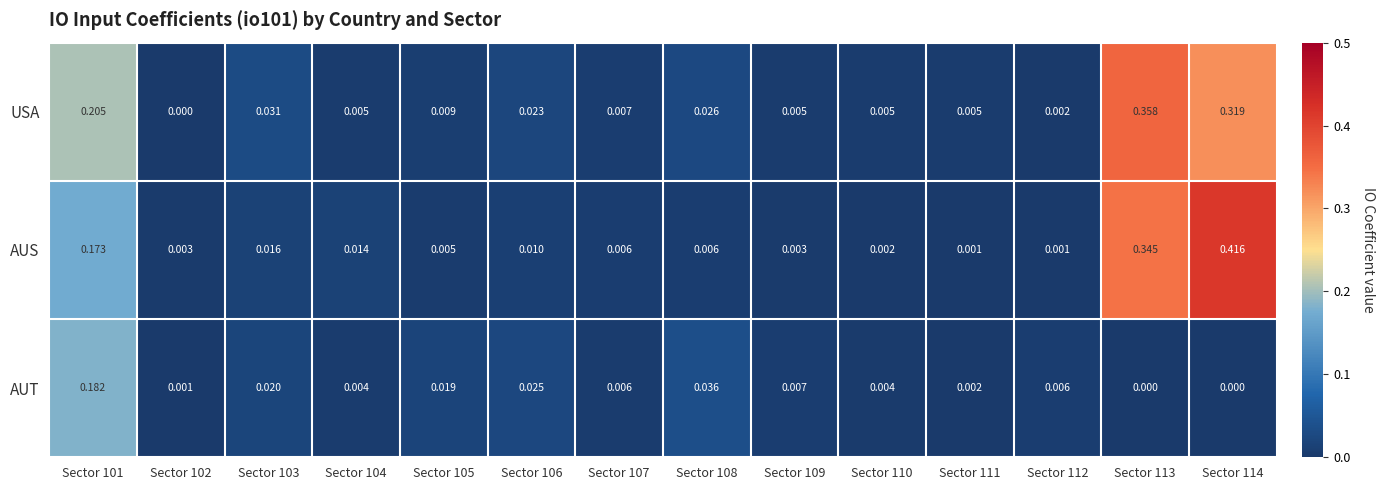

Which series has the largest range (max minus min)?

AUS